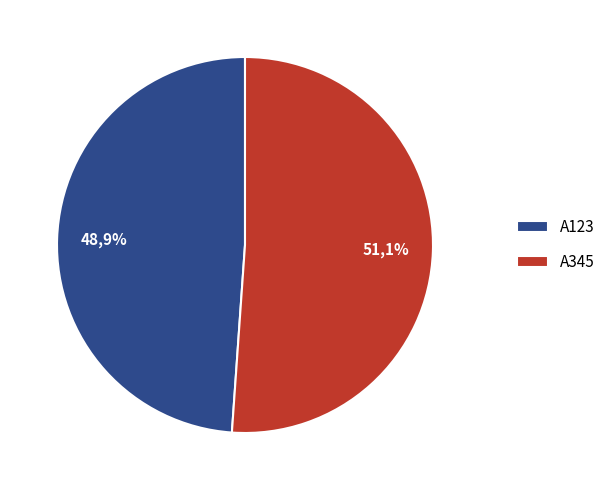

Which category has the biggest portion of the pie?

A345